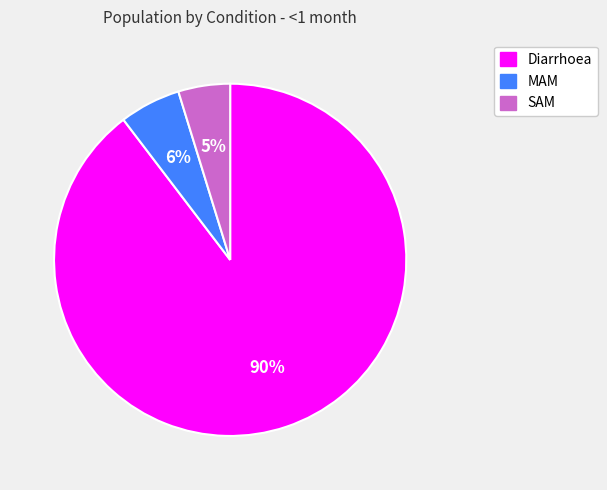

What percentage is the MAM slice, to the nearest percent?

6%